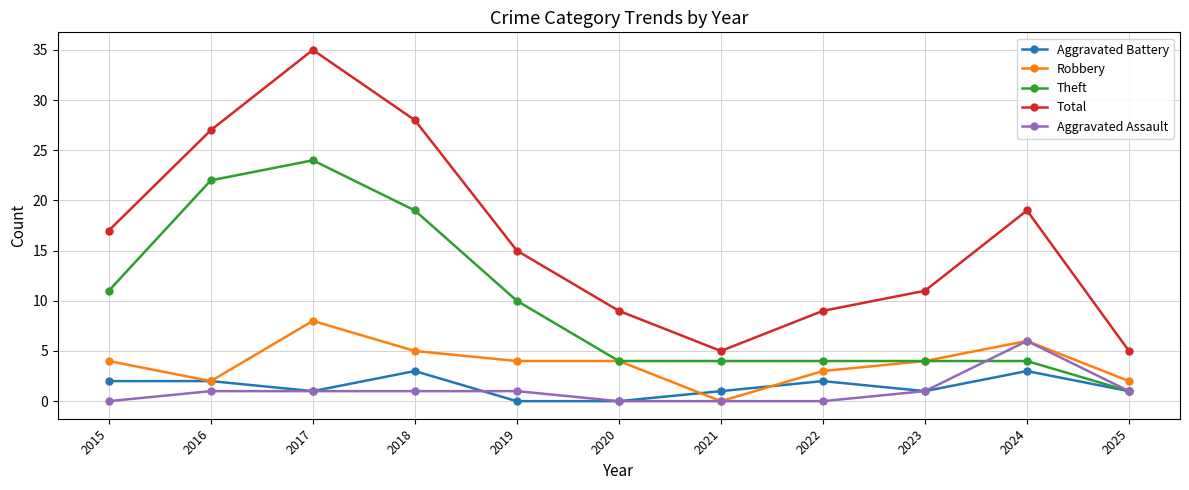

True or false: Aggravated Assault has more than 0 interior local peaks.

True